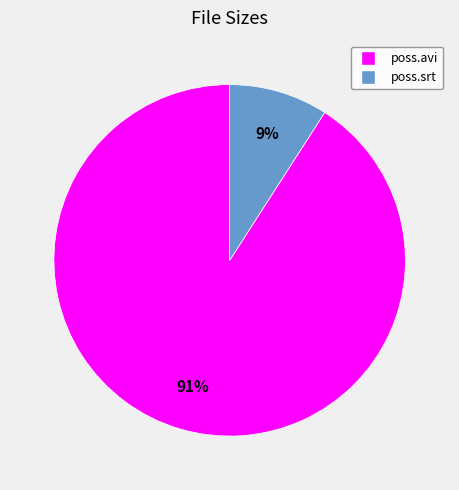

What percentage is the poss.avi slice, to the nearest percent?

91%